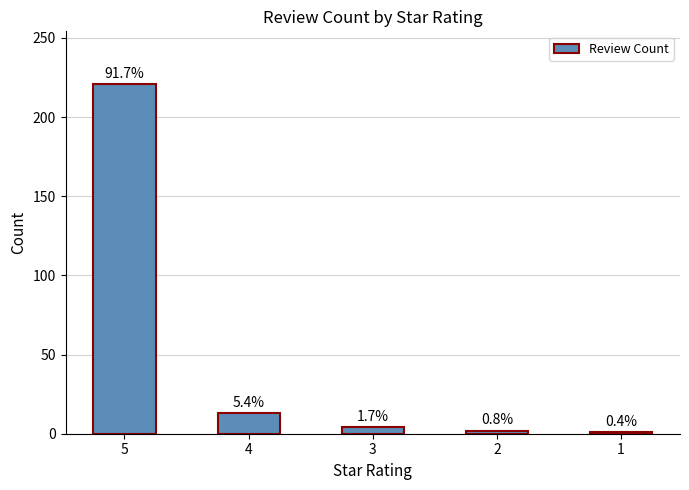

Which category has the highest value across all series?

5